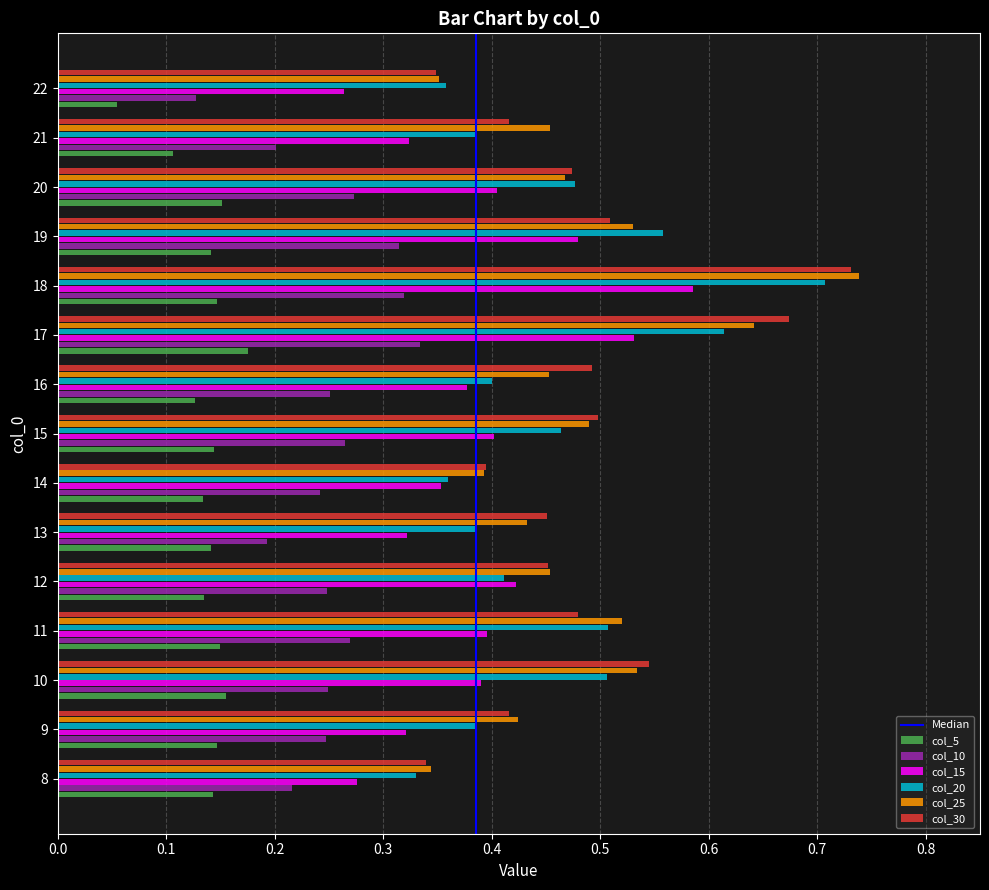

Which category has the lowest value across all series?

22